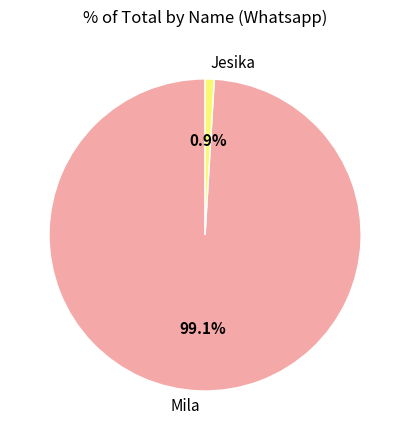

Does Mila represent more than half of the total?

Yes